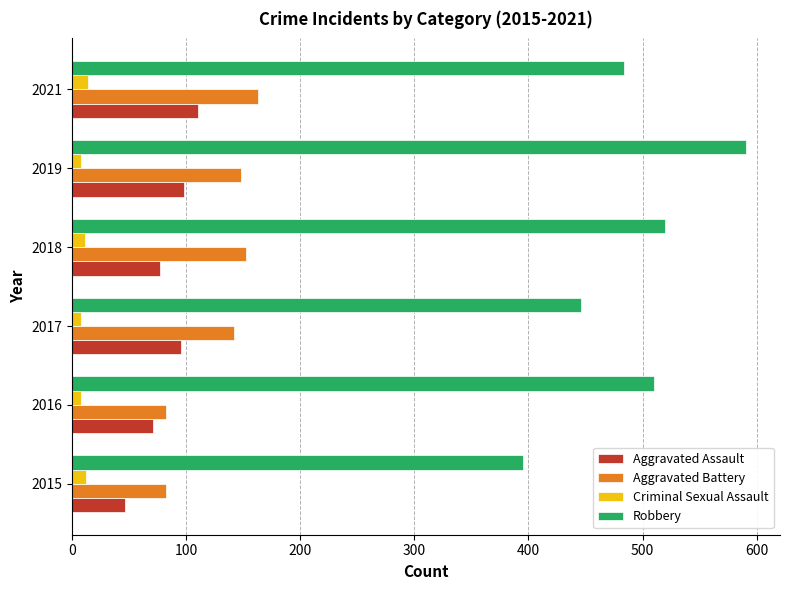

The value of Robbery at 2017 is 446. True or false?

True